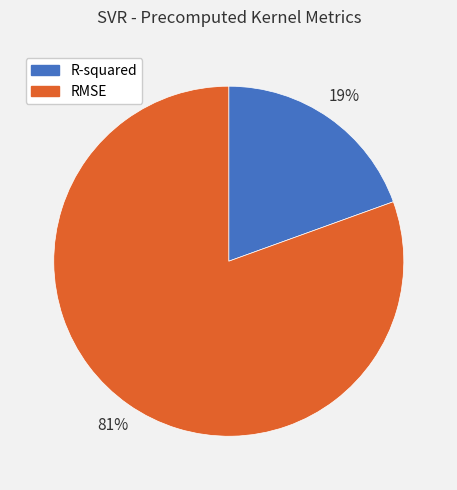

To the nearest percent, what percentage of the pie is R-squared?

19%